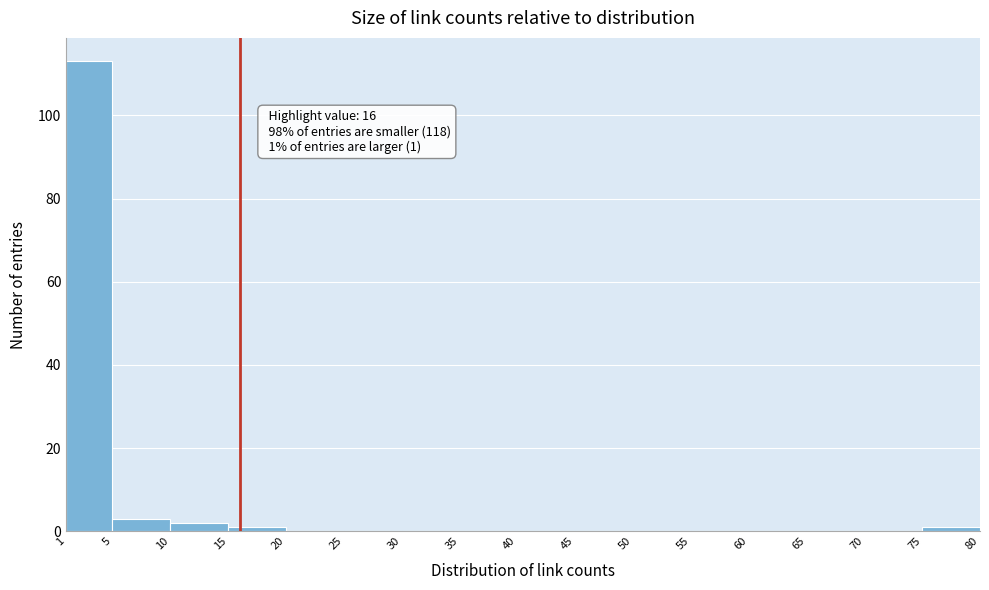

Over which range of the x-axis is the bar tallest?

1 to 5